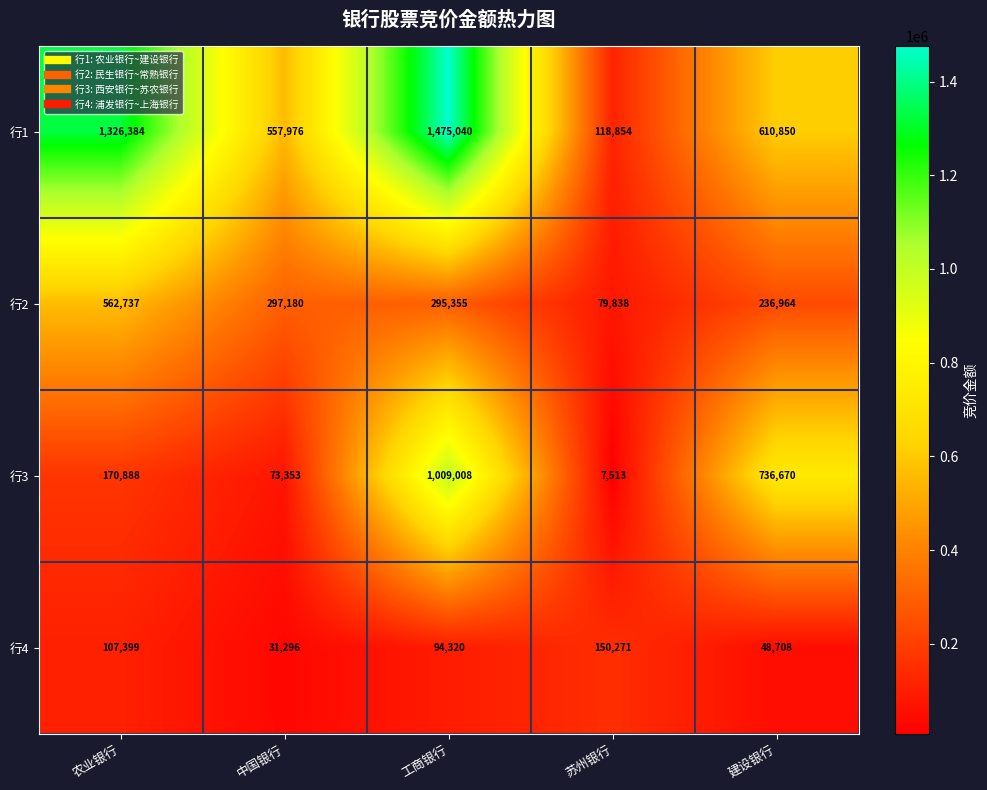

What is the minimum value shown in the chart?

7513